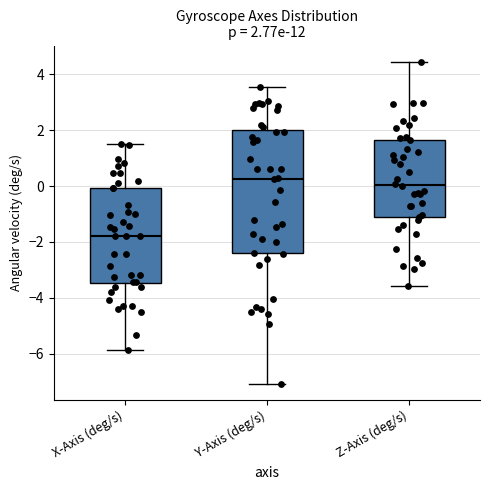

Comparing the boxes themselves (not the whiskers), which one is the tallest?

Y-Axis (deg/s)